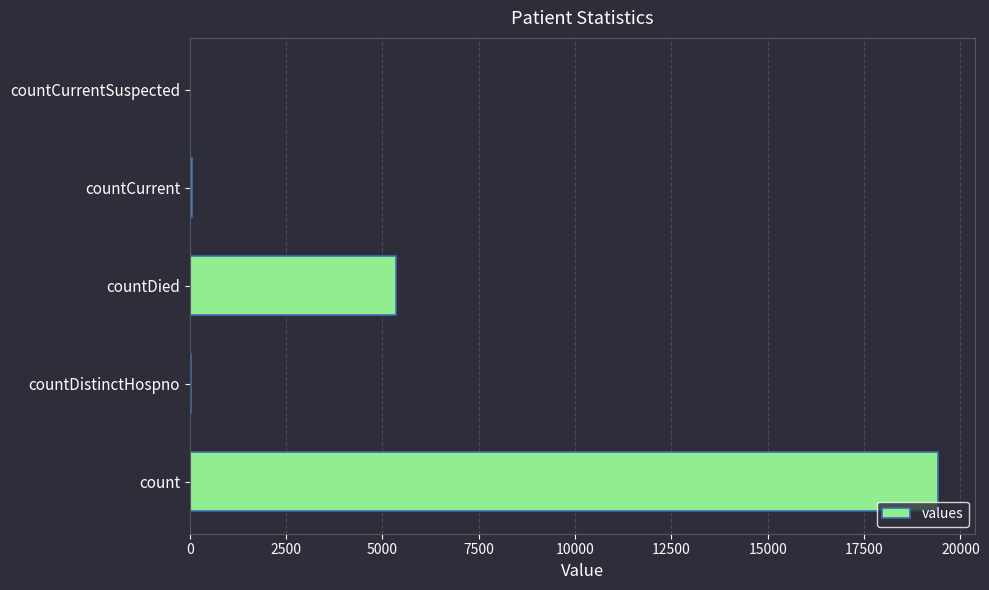

Which has a higher value, countDied or countCurrentSuspected?

countDied